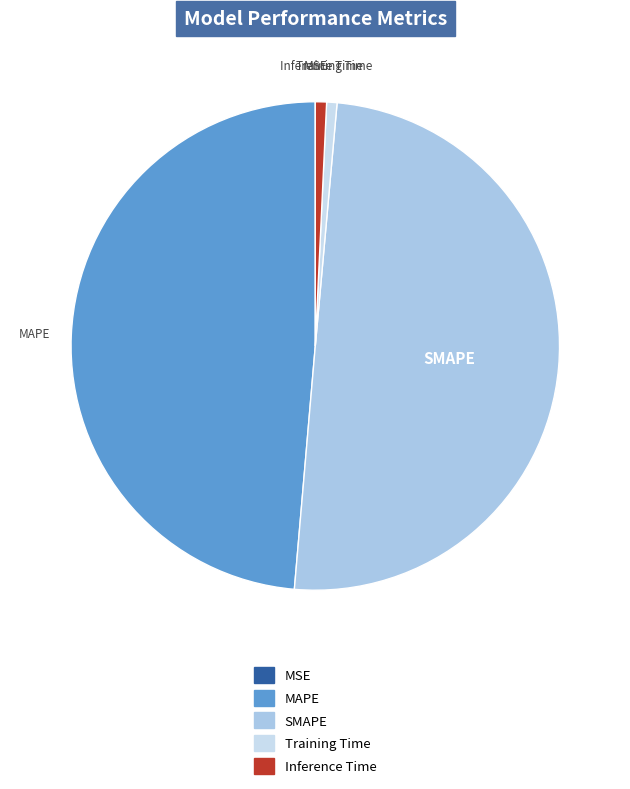

Does Inference Time represent more than half of the total?

No